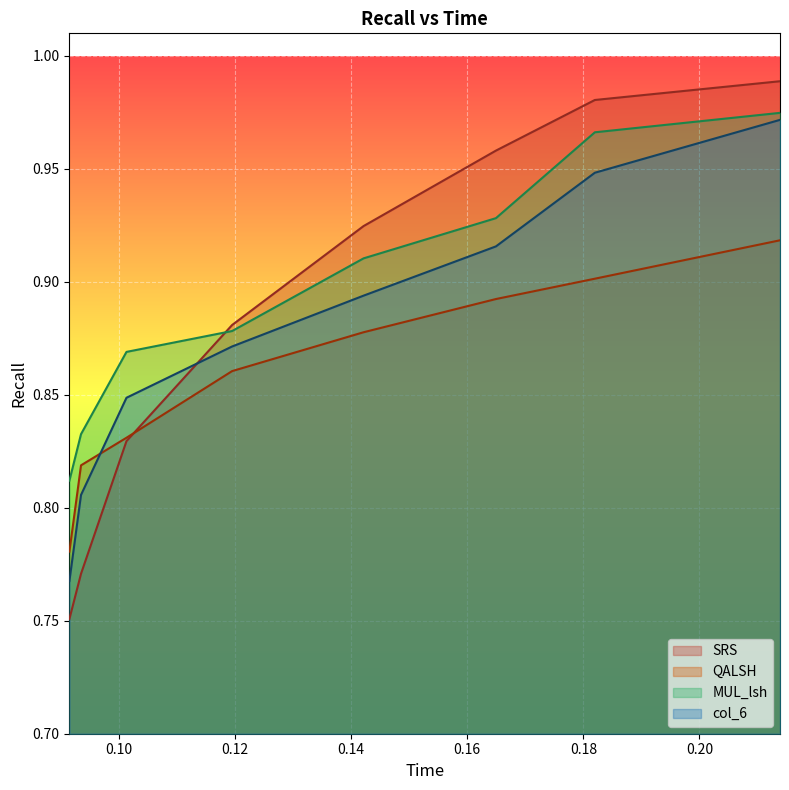

Which series has the widest spread of values?

SRS